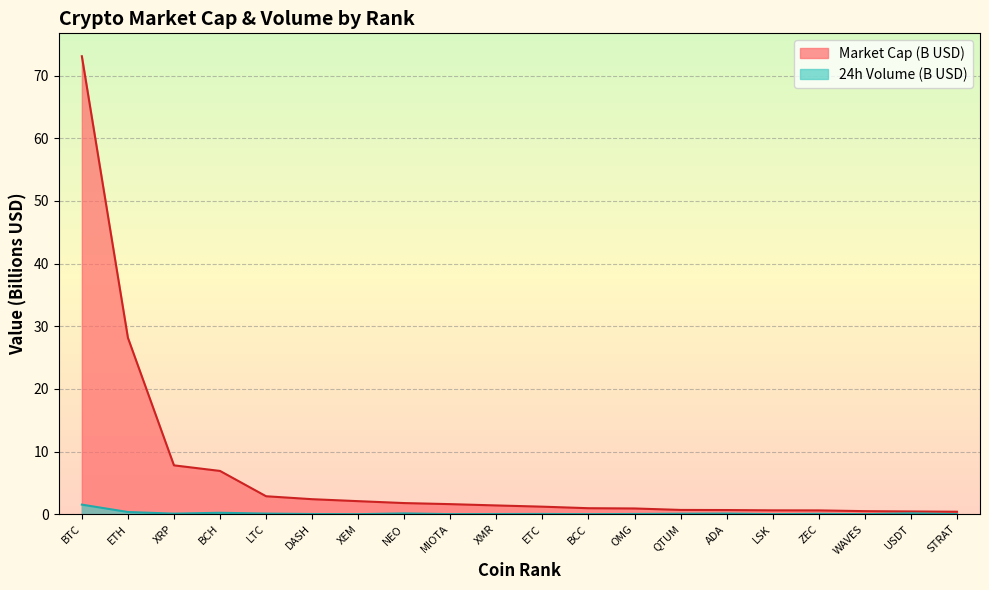

The 24h Volume (USD) series shows 0.1 at QTUM. True or false?

True